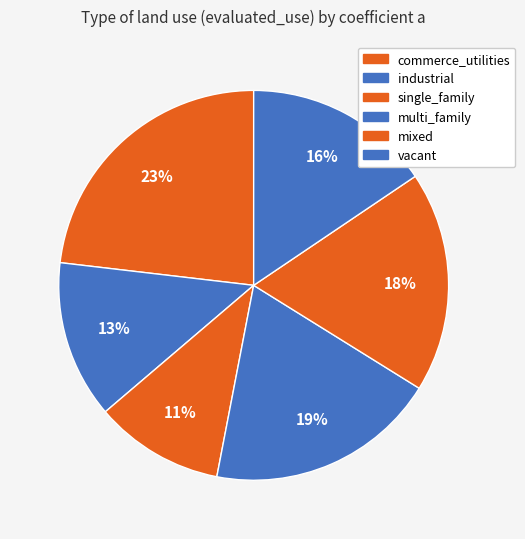

To the nearest percent, what is the average slice percentage?

17%